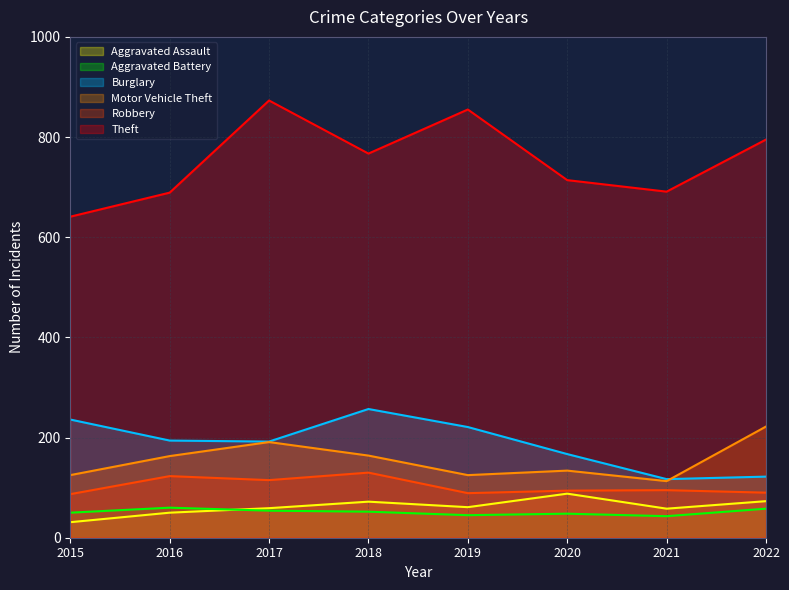

Which series has the largest total across all categories?

Theft